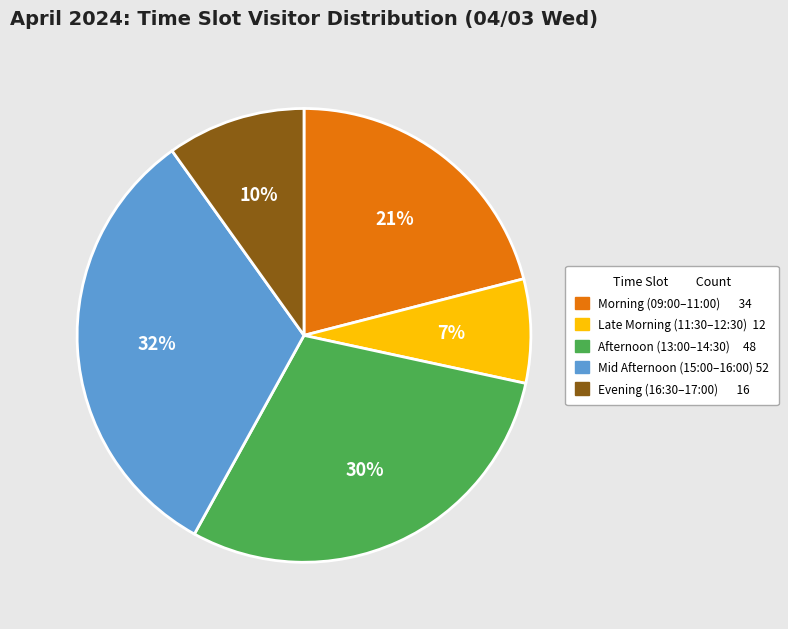

To the nearest percent, what is the average slice percentage?

20%